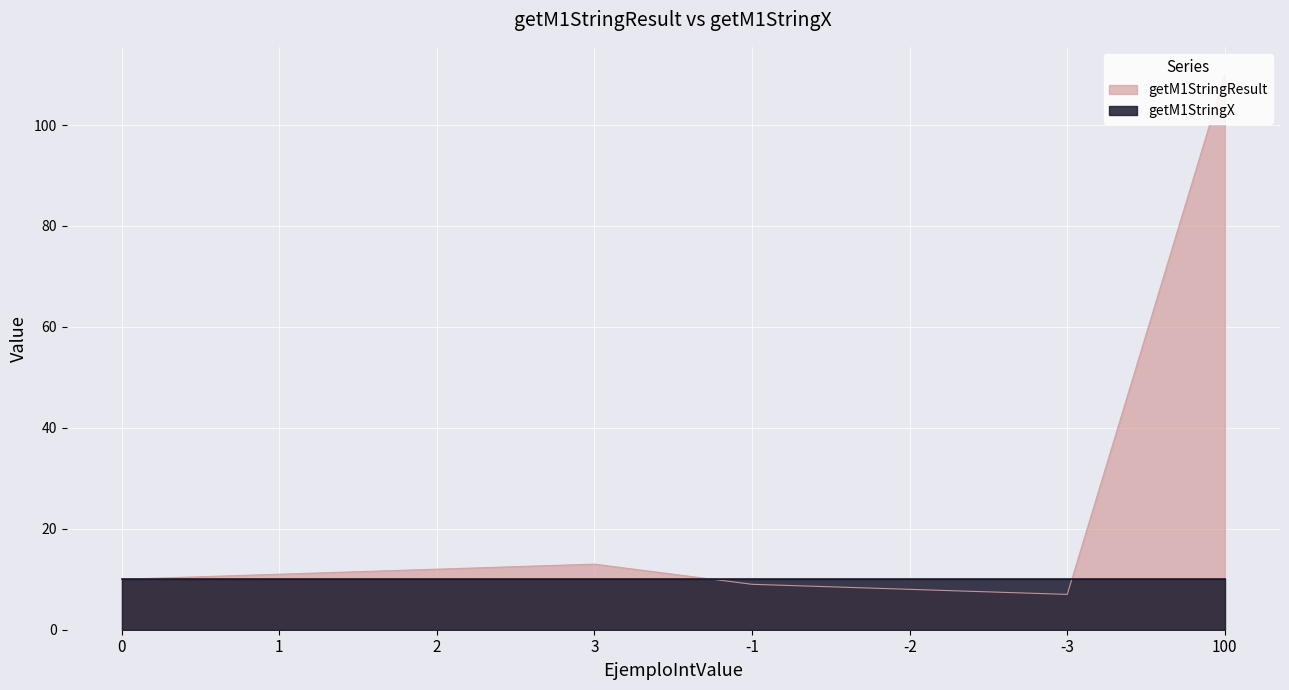

What is the change in value from 2 to -3?

-5